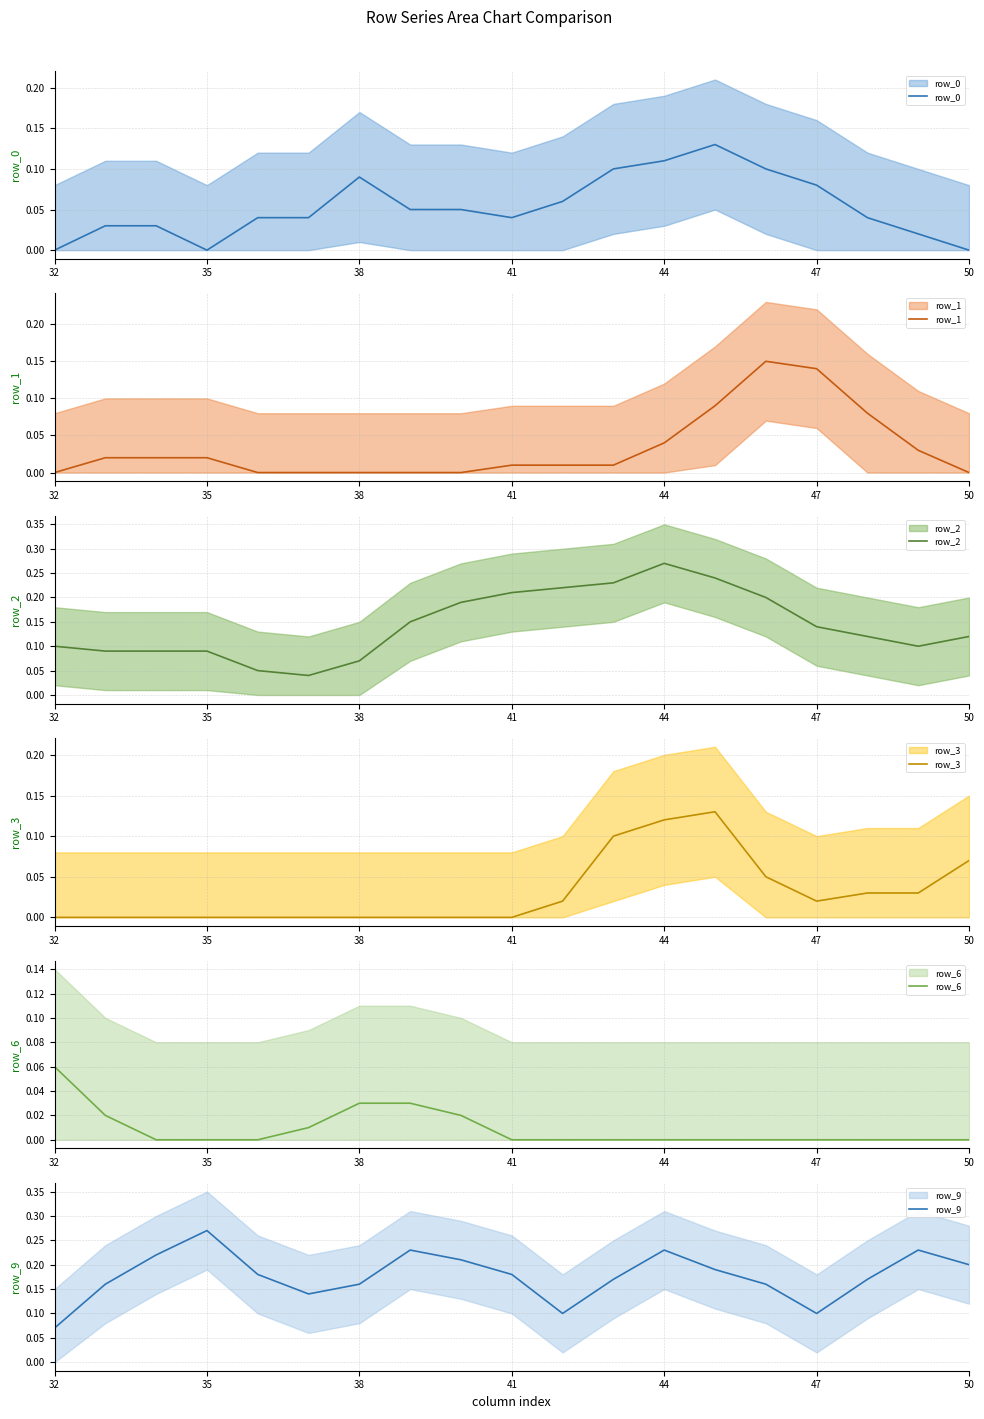

What is the difference between the maximum and second lowest values in the row_6 series?

0.1